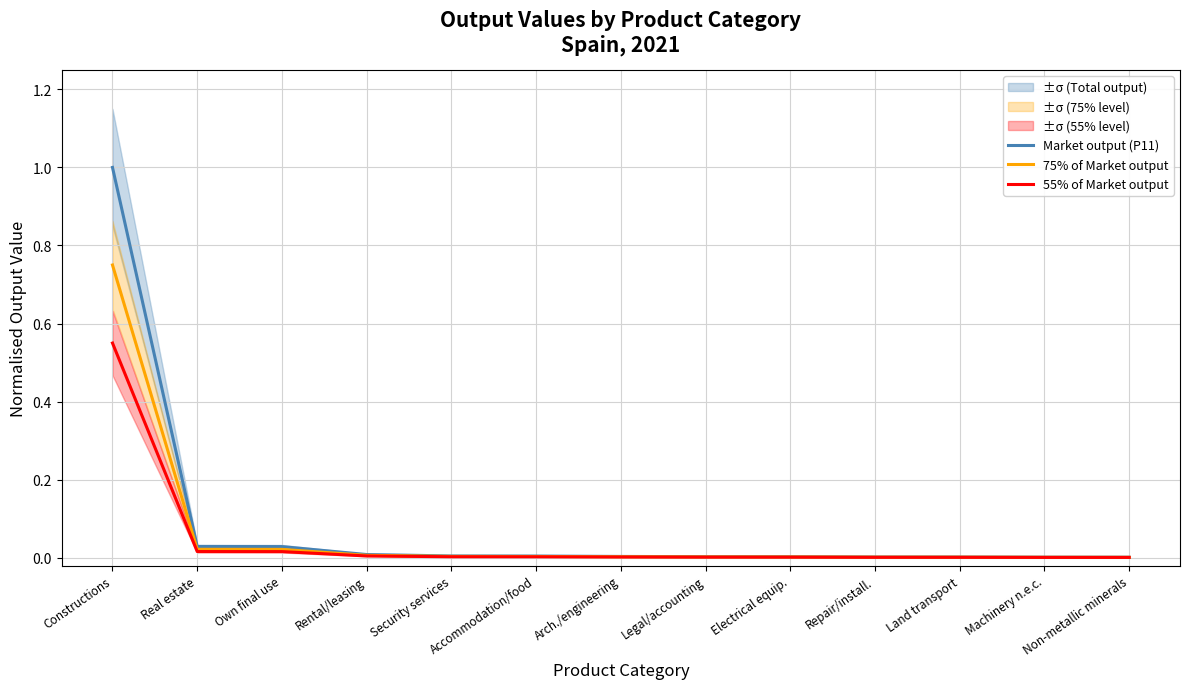

At how many categories does at least one series exceed 0?

13